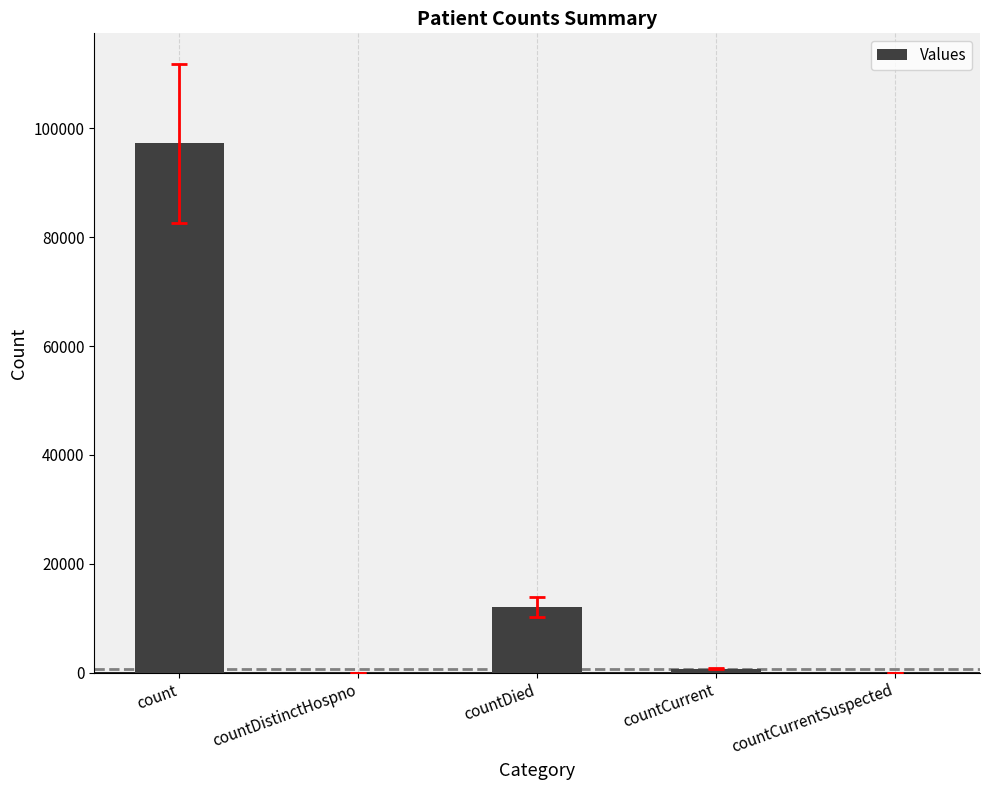

Are the bars horizontal?

No